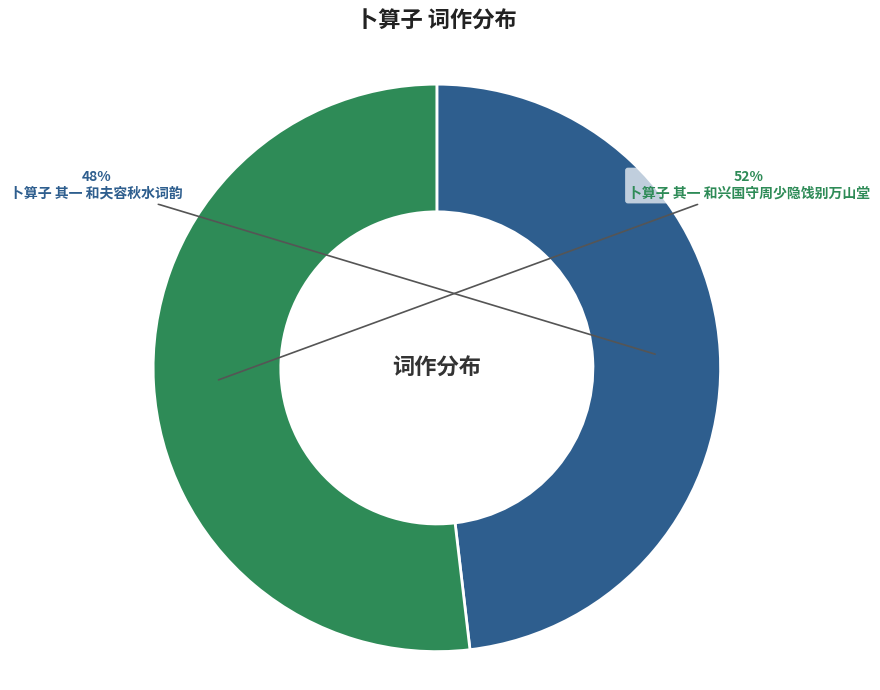

What percentage is the 卜算子 其一 和夫容秋水词韵 slice, to the nearest percent?

48%